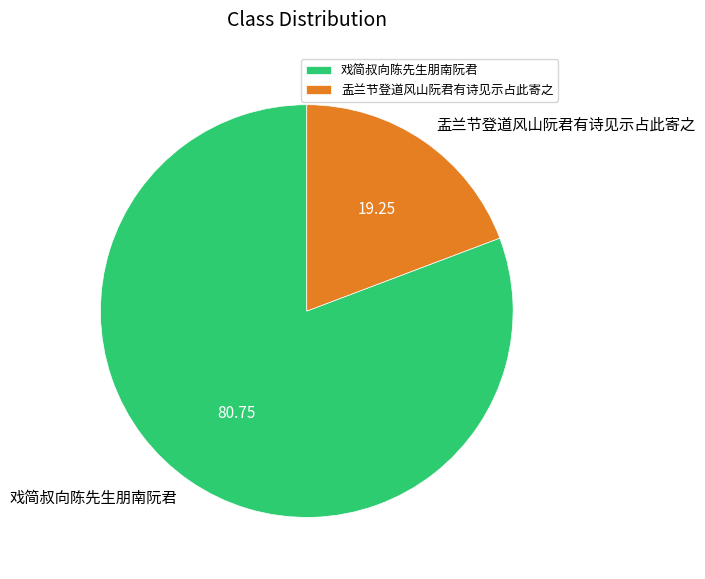

Count the number of slices in the pie.

2